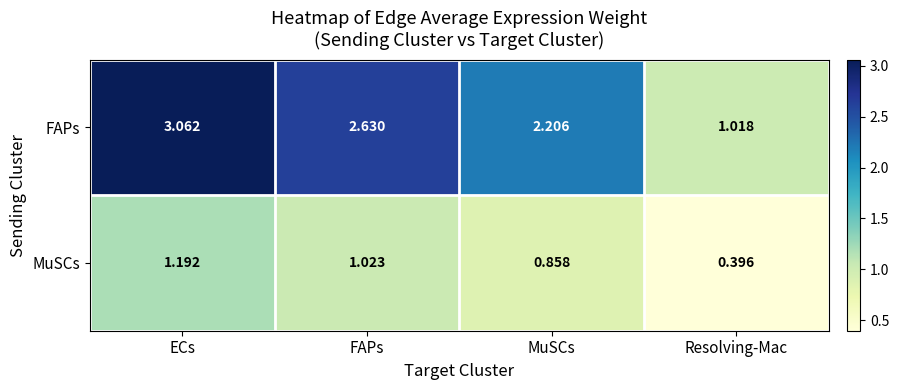

Which category has the highest value in the FAPs series?

ECs